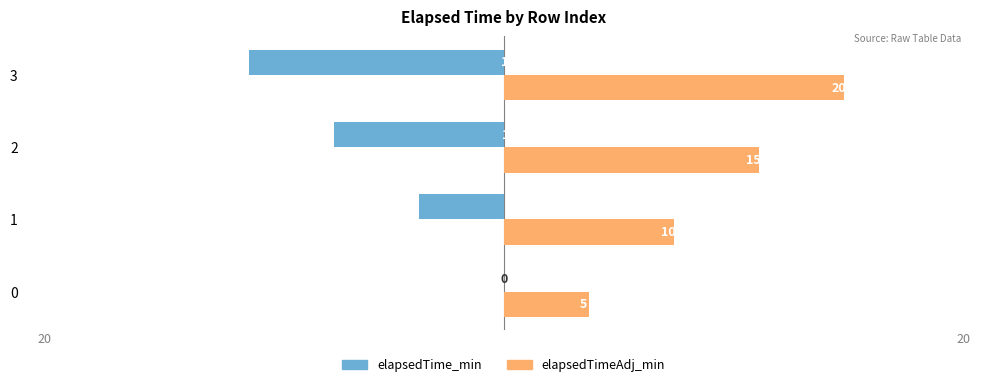

Is it true that elapsedTime_min equals -21 at 0?

False